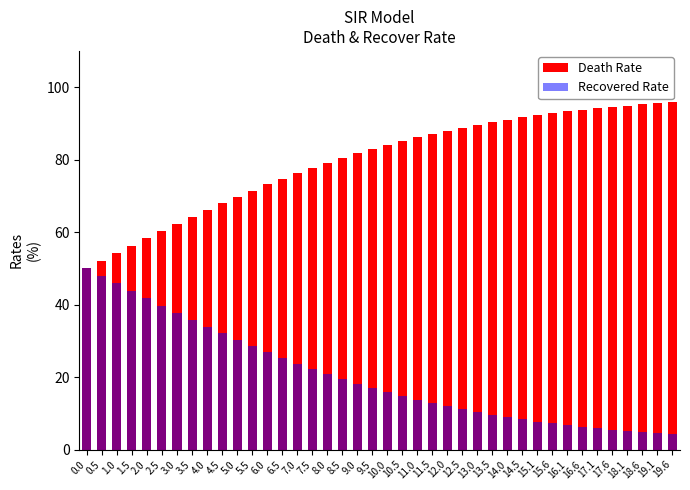

What is the sum of the Recovered Rate values at 15.6 and 11.5?

20.1